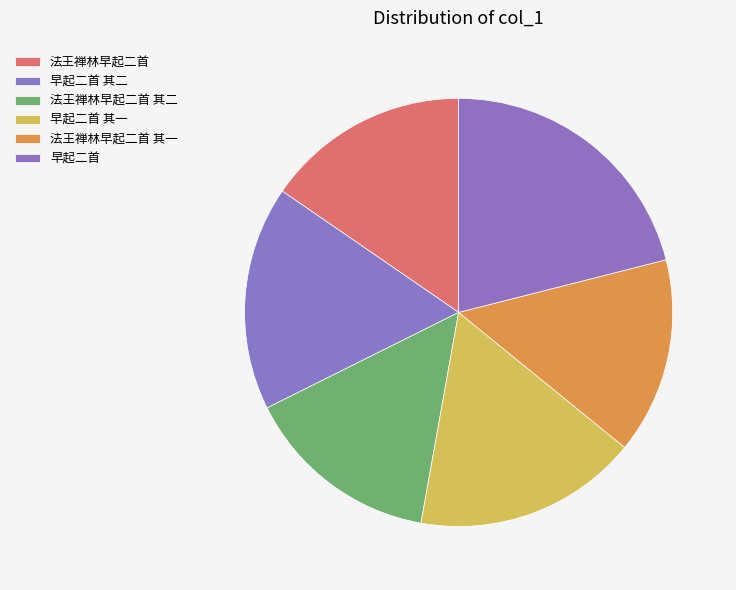

True or false: 法王禅林早起二首 其一 accounts for 15% of the total.

True